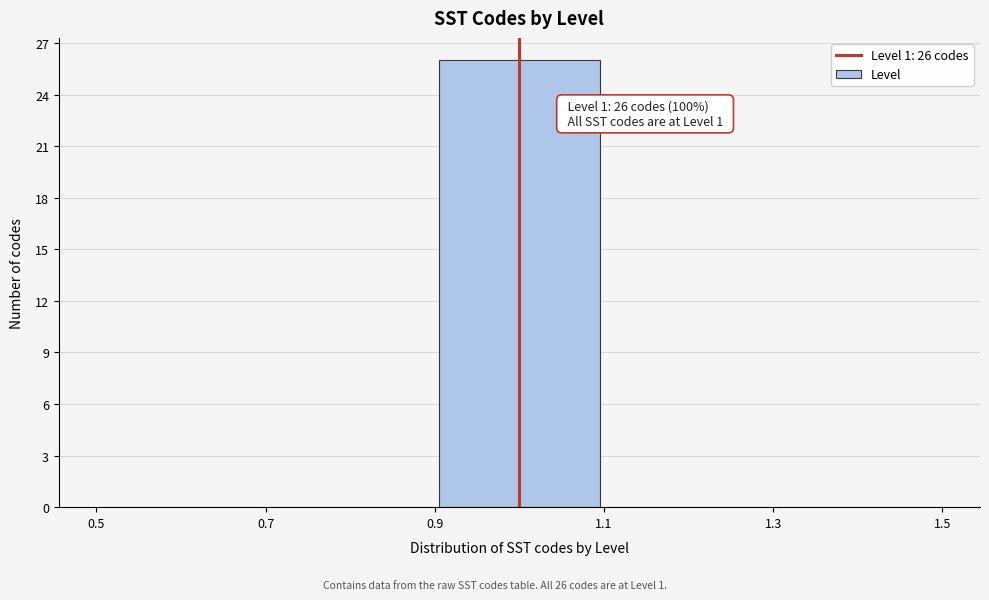

Over which range of the x-axis is the bar tallest?

0.9 to 1.1